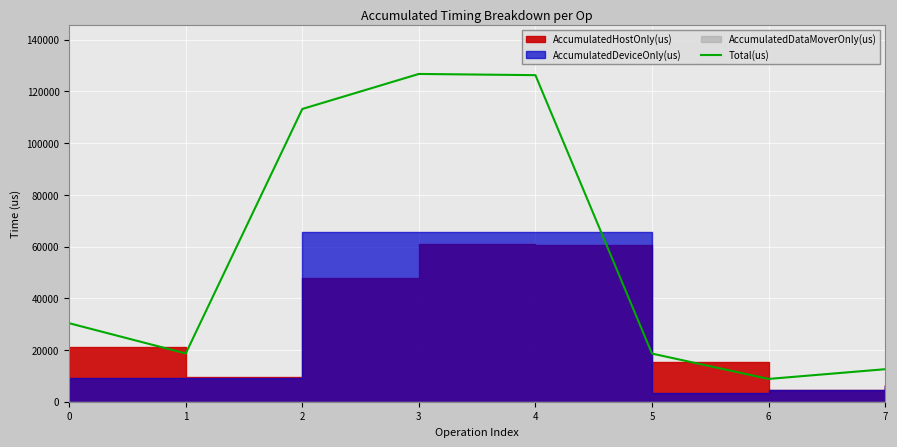

How many values exceed 30353?

3